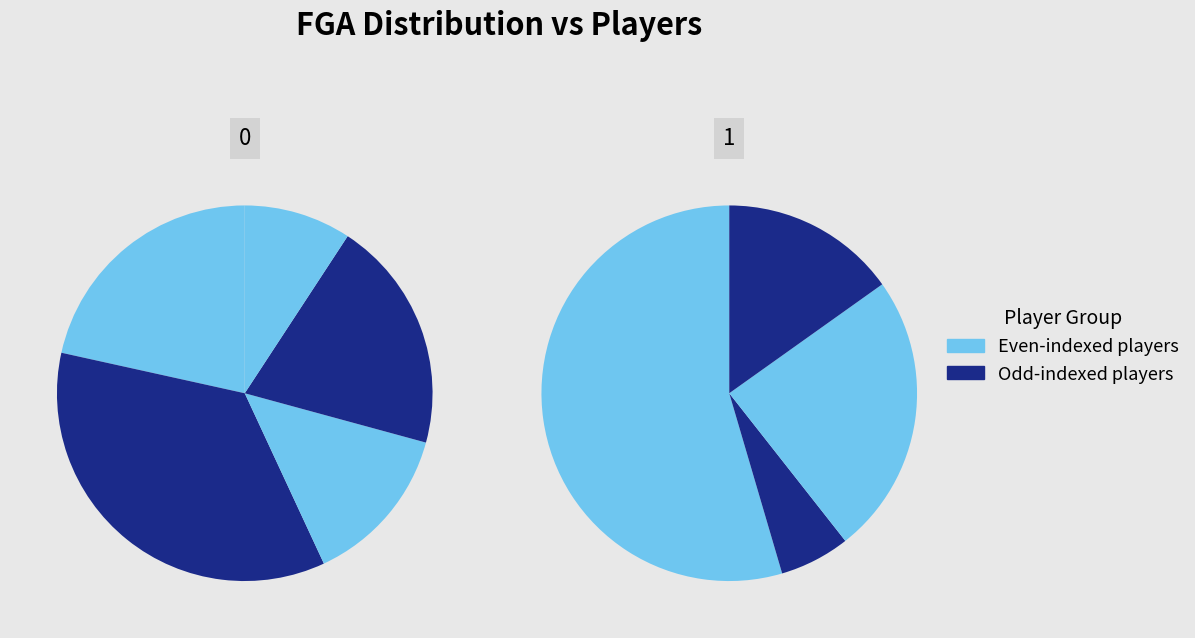

Is Klay Thompson the majority of the pie?

No